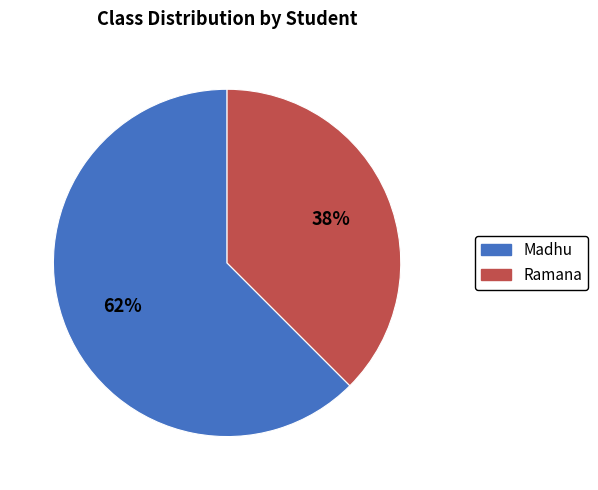

How many segments does this pie chart have?

2